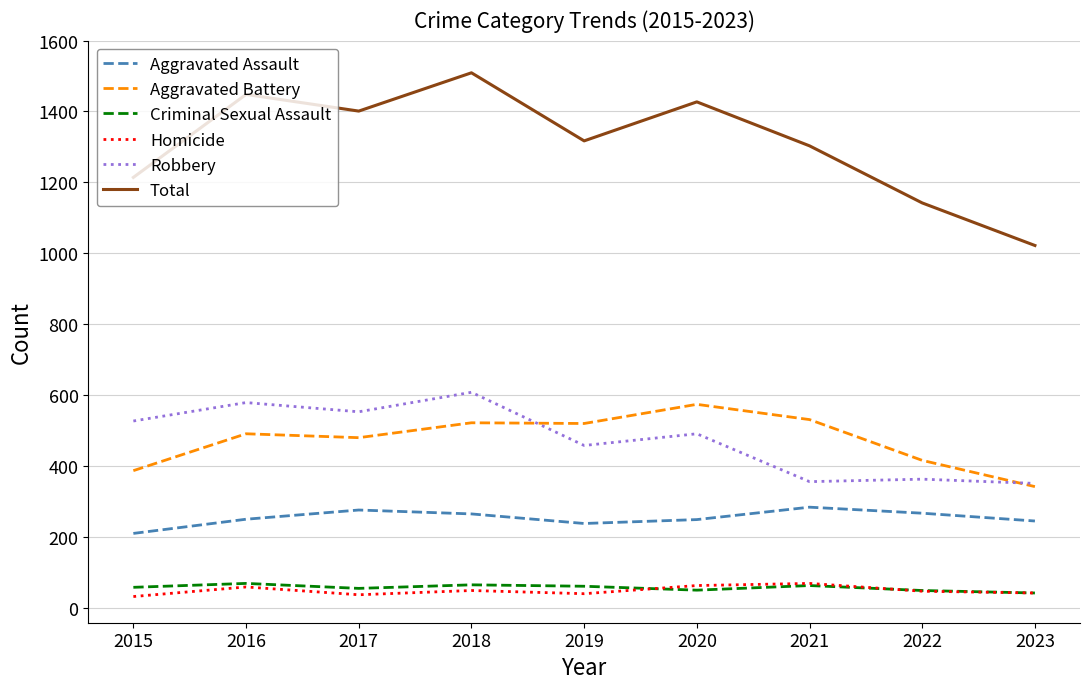

What is the spread (max minus min) of values at 2021?

1240